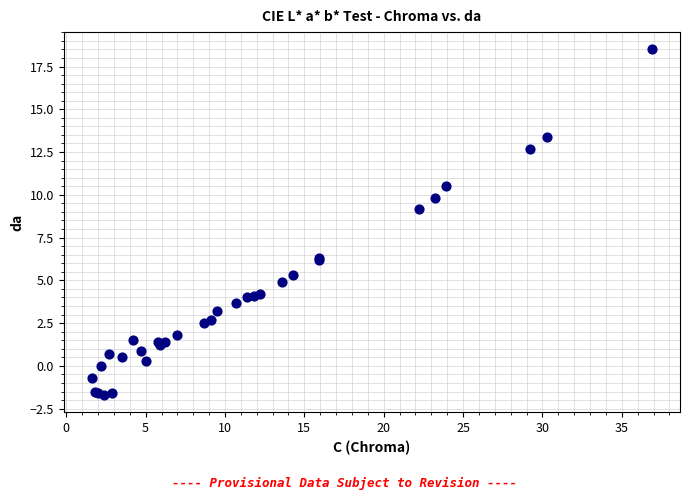

What Y value in the scatter plot is closest to 8?

9.2